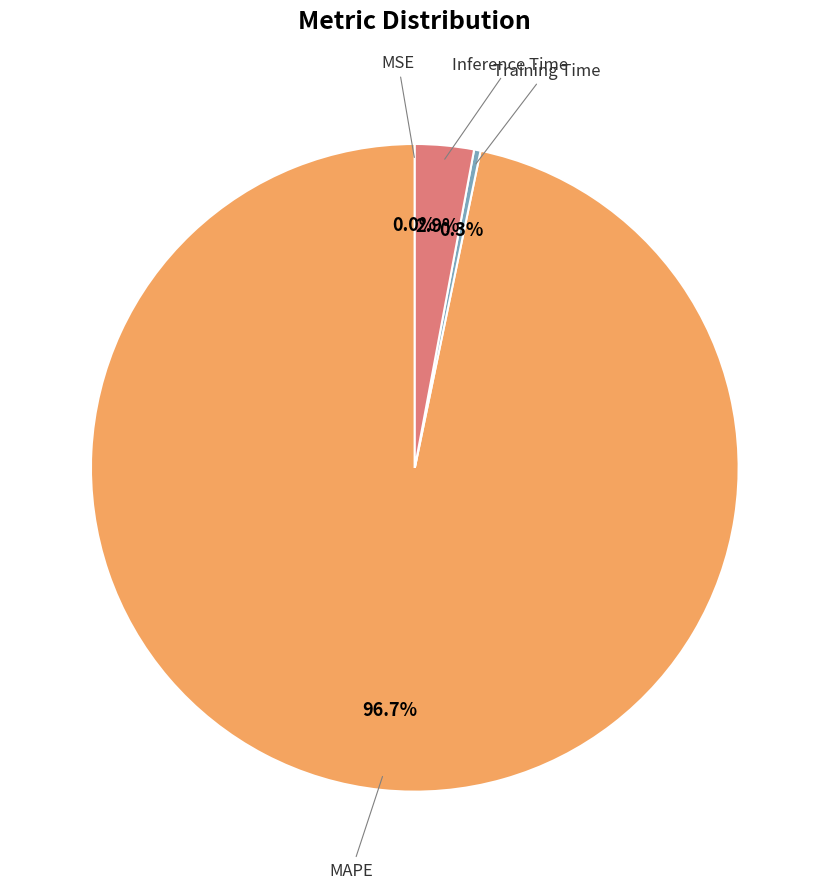

Is there a majority slice in this chart?

Yes